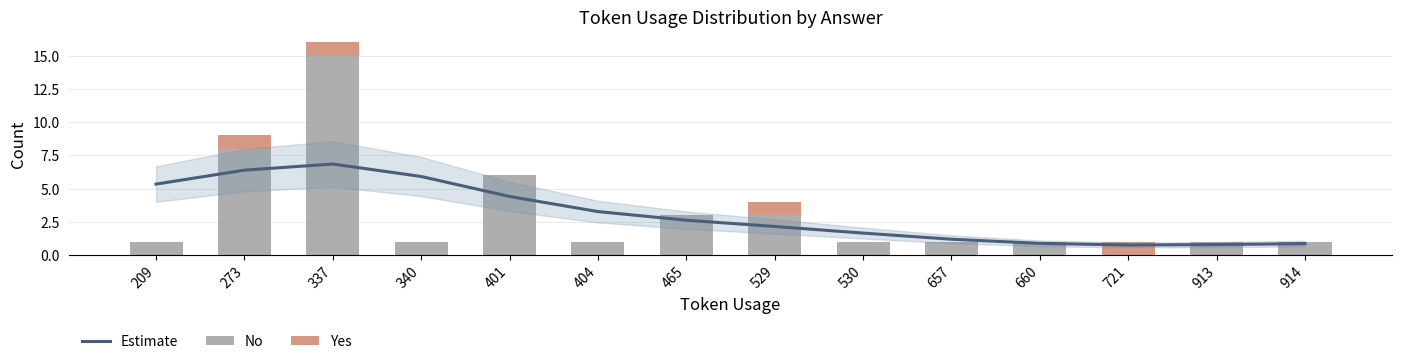

What is the highest value of the Estimate series?

6.8